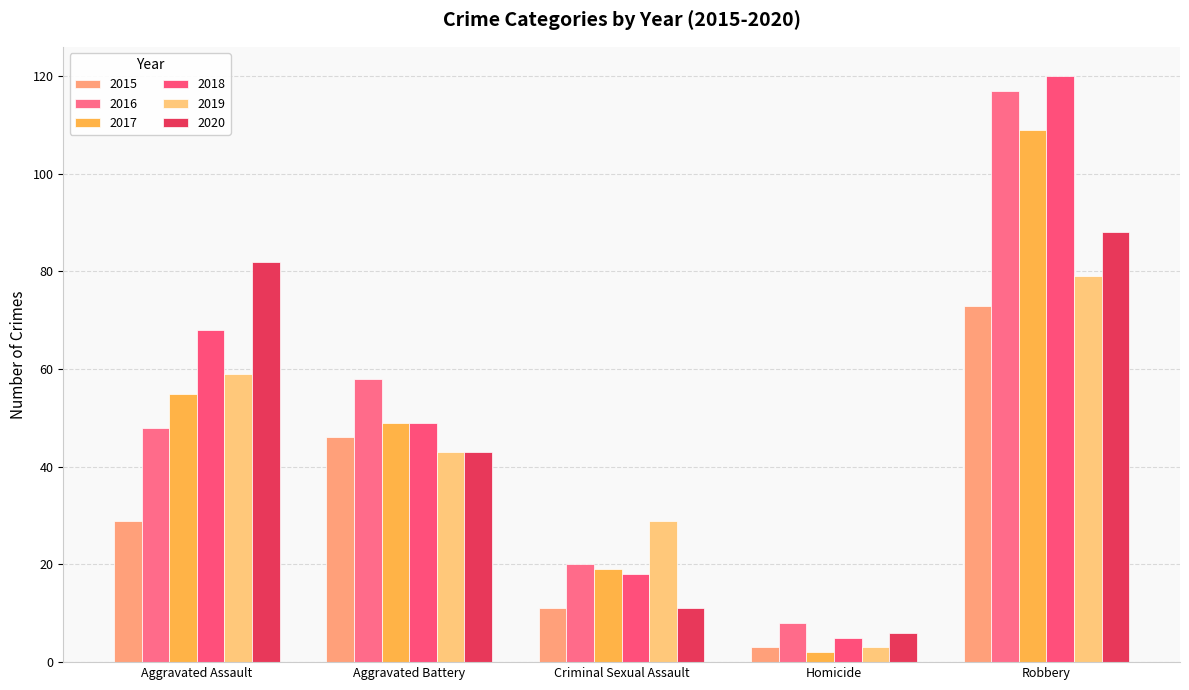

The 2017 series shows 29 at Criminal Sexual Assault. True or false?

False